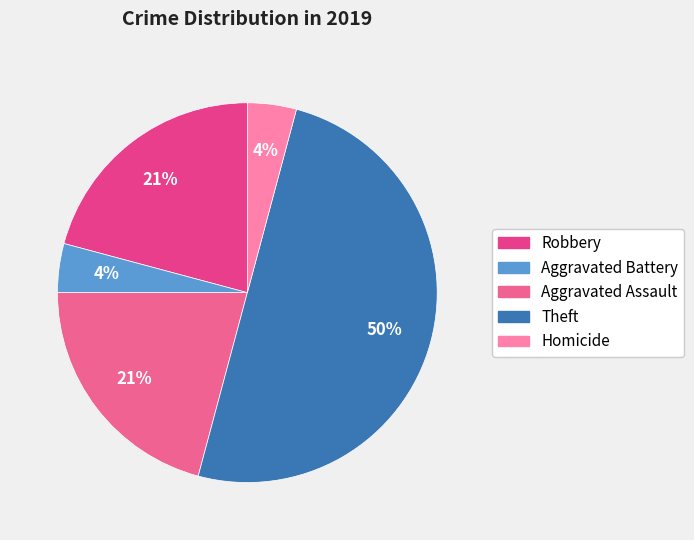

Is the sum of Aggravated Assault and Robbery greater than half?

No